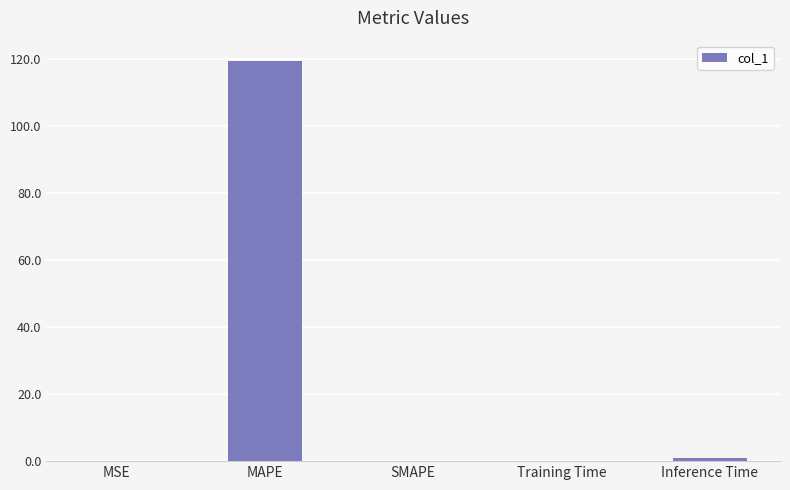

What is the sum of all values?

120.7